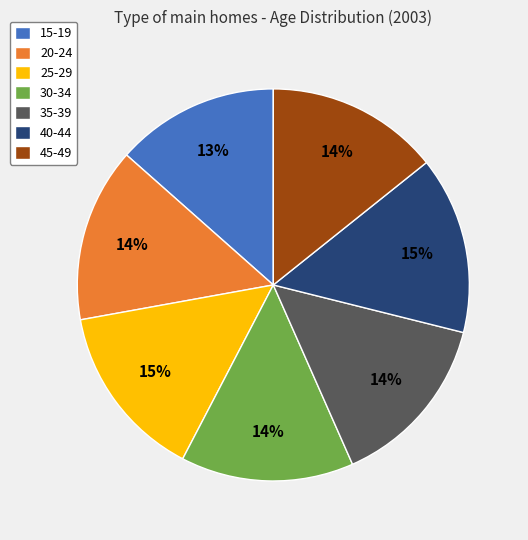

What is the ratio of the value at 45-49 to the value at 30-34?

1.0